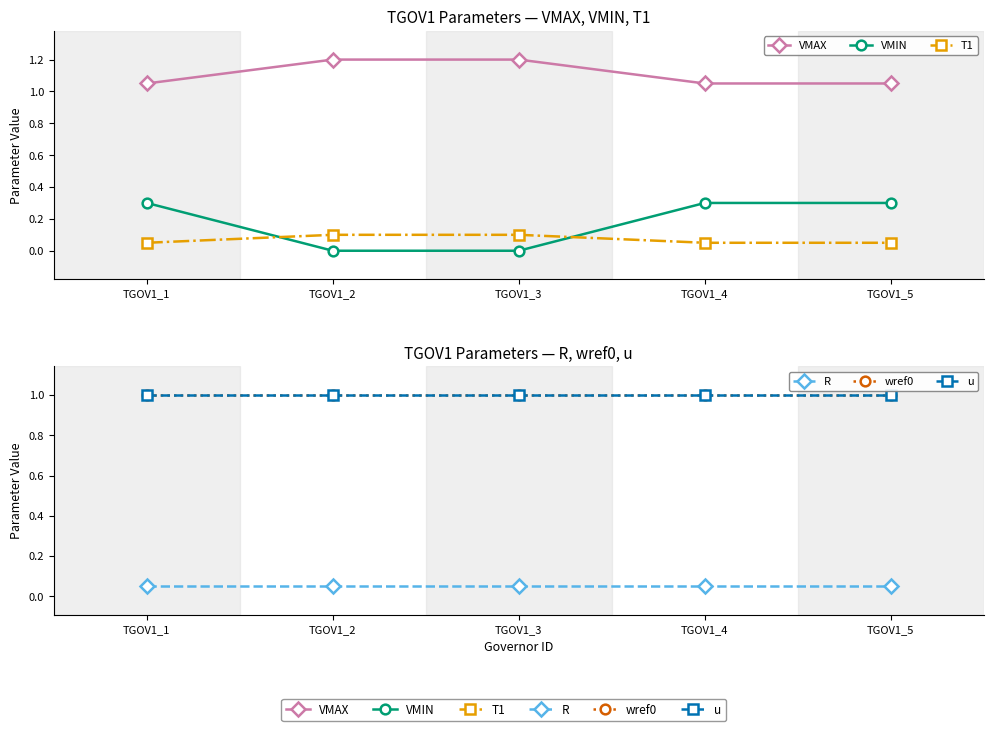

What is the sum of the R values at TGOV1_4 and TGOV1_5?

0.1